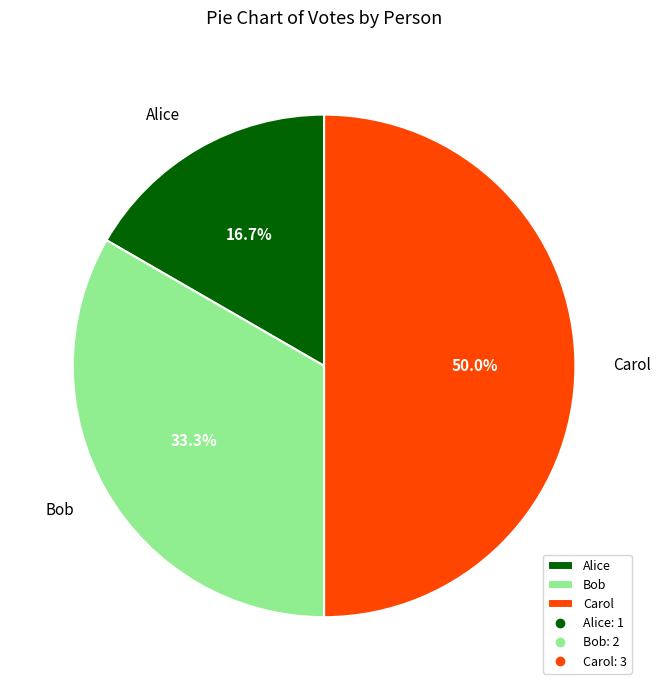

To the nearest percent, what is the difference between the Alice and Carol slice percentages?

33%